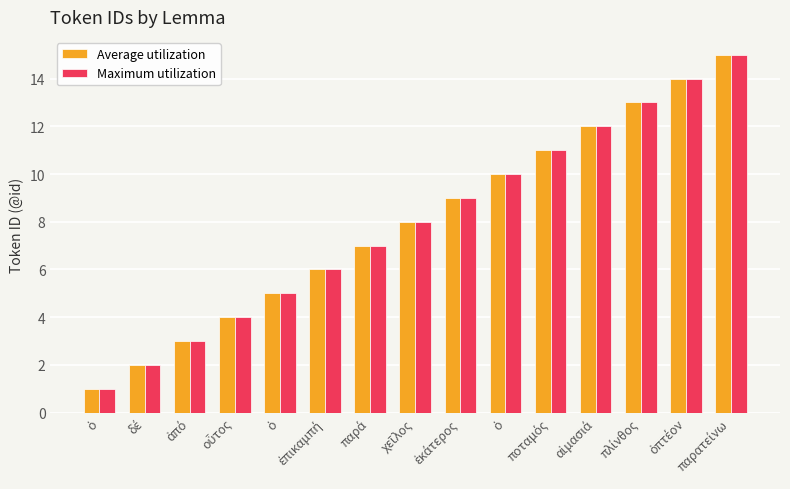

How many values in the Maximum utilization series are below 8?

7